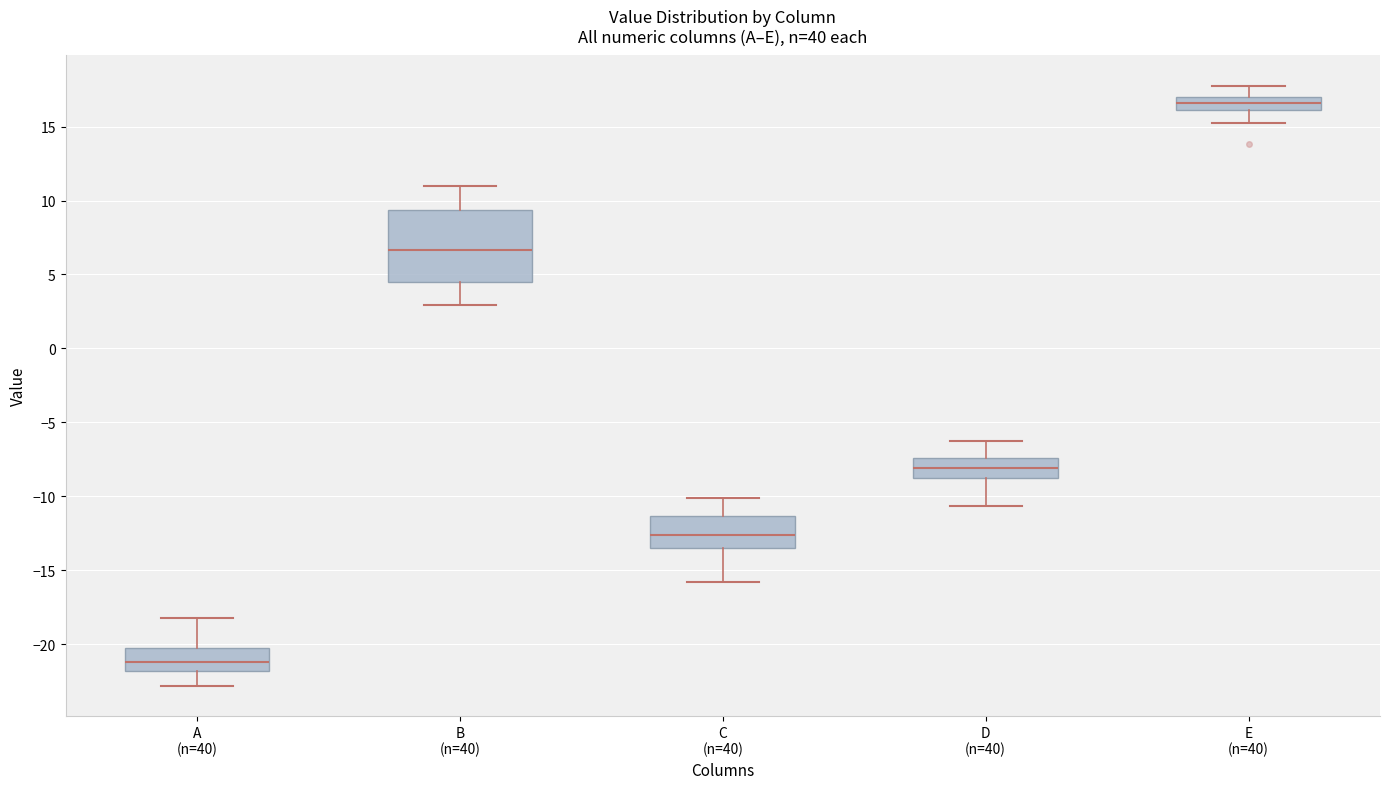

Reading left to right, read every box against the y-axis: the position of its median line, the range the box covers, and the ends of its whiskers. The values are not printed on the chart, so give them approximately, as read against the axis.

A (n=40): median -21.0, box -22.0 to -20.5, whiskers -23.0 to -18.0
B (n=40): median 6.5, box 4.5 to 9.5, whiskers 3.0 to 11.0
C (n=40): median -12.5, box -13.5 to -11.5, whiskers -16.0 to -10.0
D (n=40): median -8.0, box -9.0 to -7.5, whiskers -10.5 to -6.5
E (n=40): median 16.5, box 16.0 to 17.0, whiskers 15.0 to 18.0